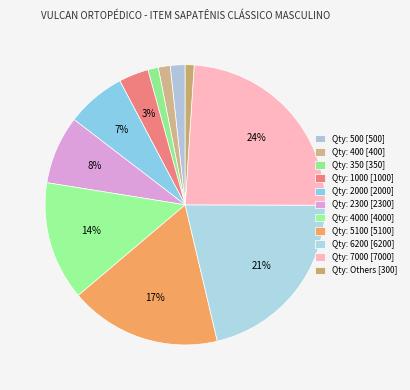

How many segments does this pie chart have?

11